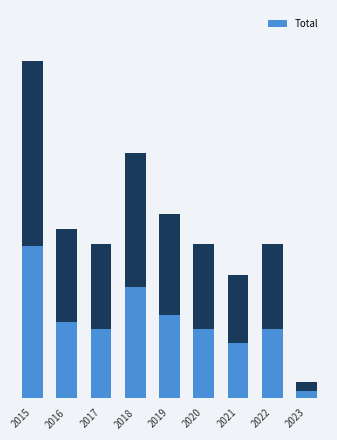

Which category has the highest value across all series?

2015